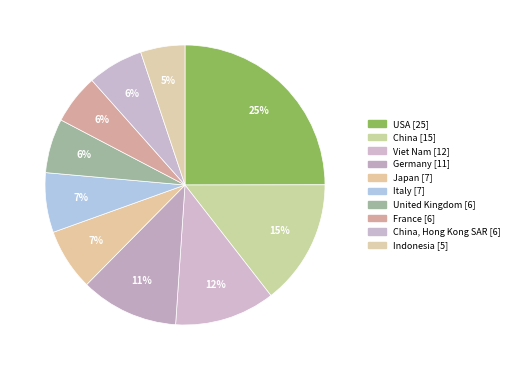

How many segments does this pie chart have?

10